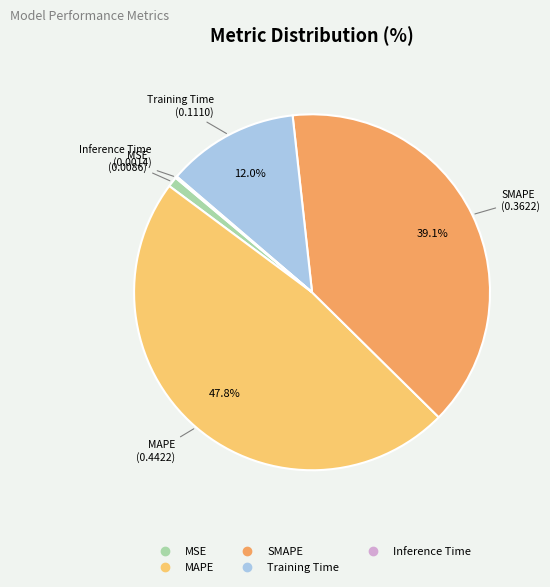

Is there a majority slice in this chart?

No